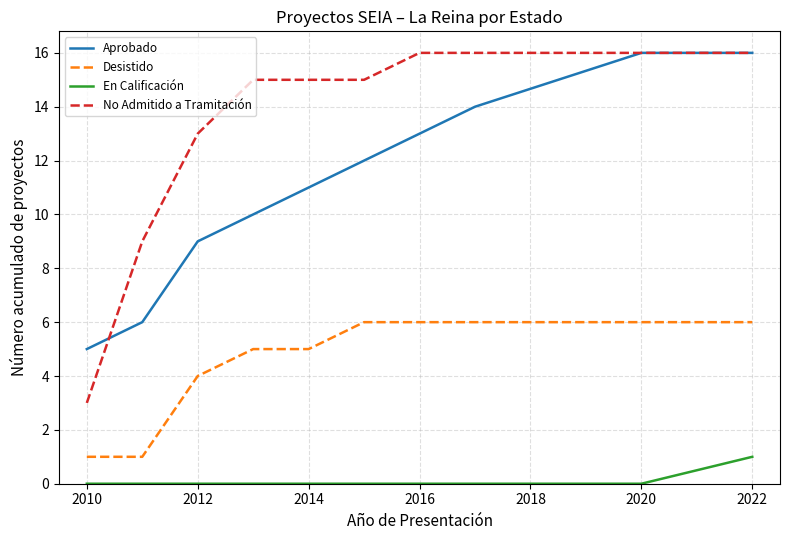

Which series has the largest total across all categories?

No Admitido a Tramitación